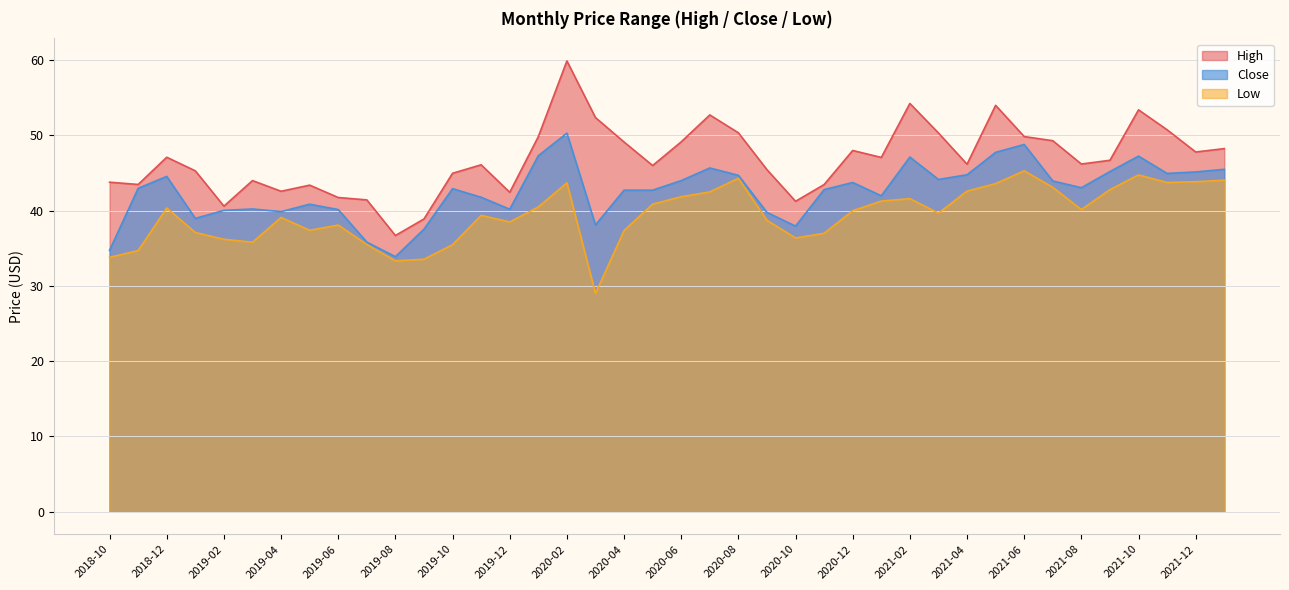

What is the label of the 28th point from the left?

2021-01